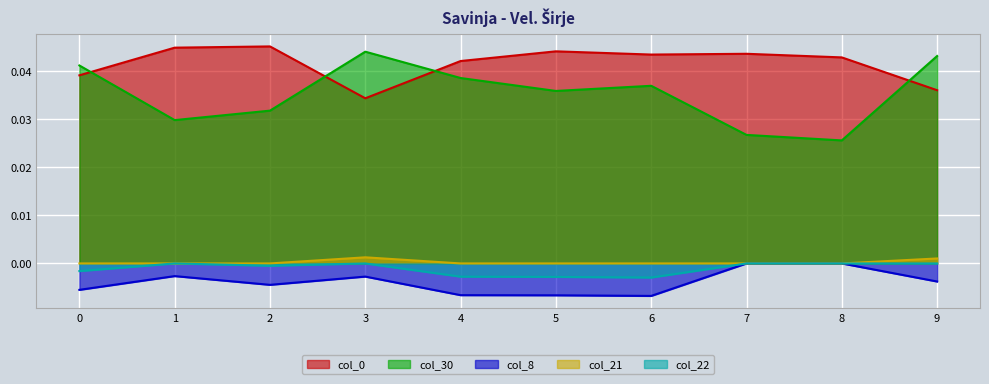

Which series has the widest spread of values?

col_30